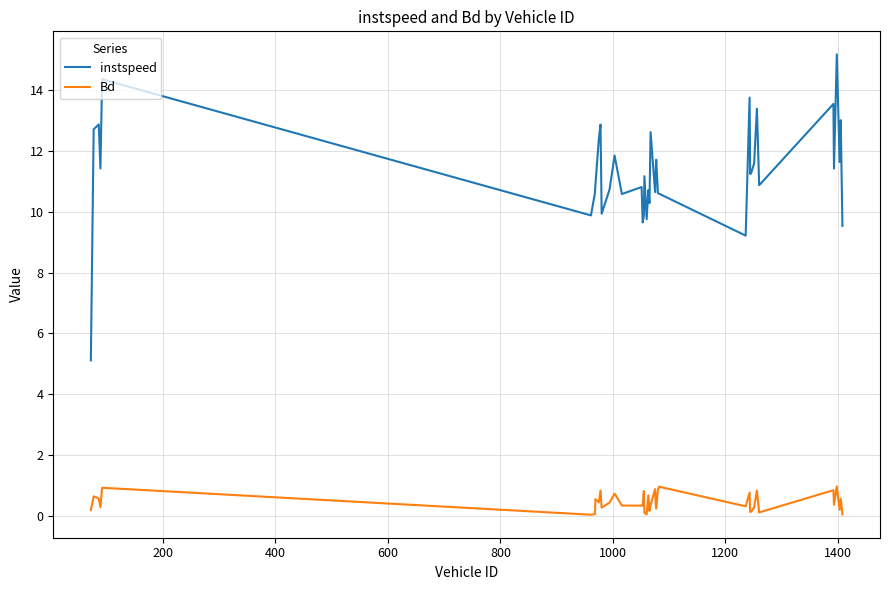

True or false: Bd and instspeed cross at least once.

False